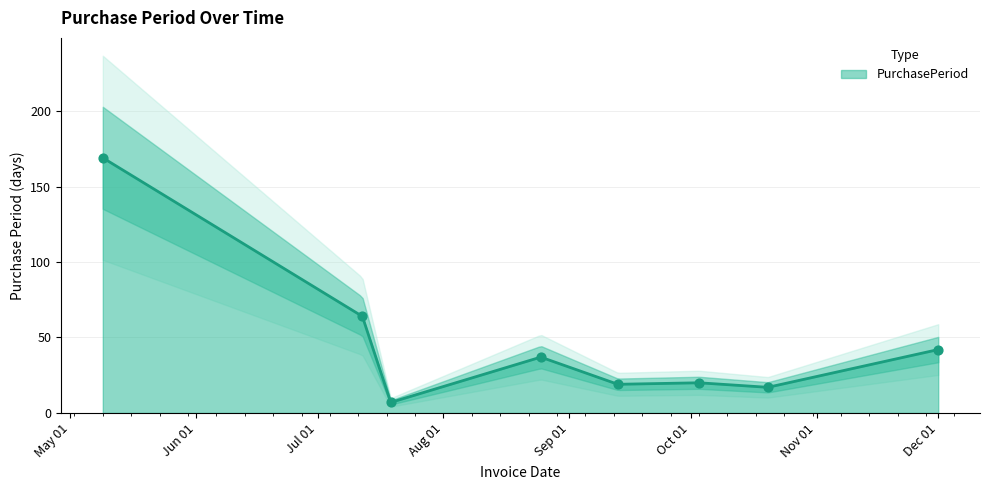

Approximately how many times larger is the value at 2017-05-09 compared to 2017-07-19?

24.1